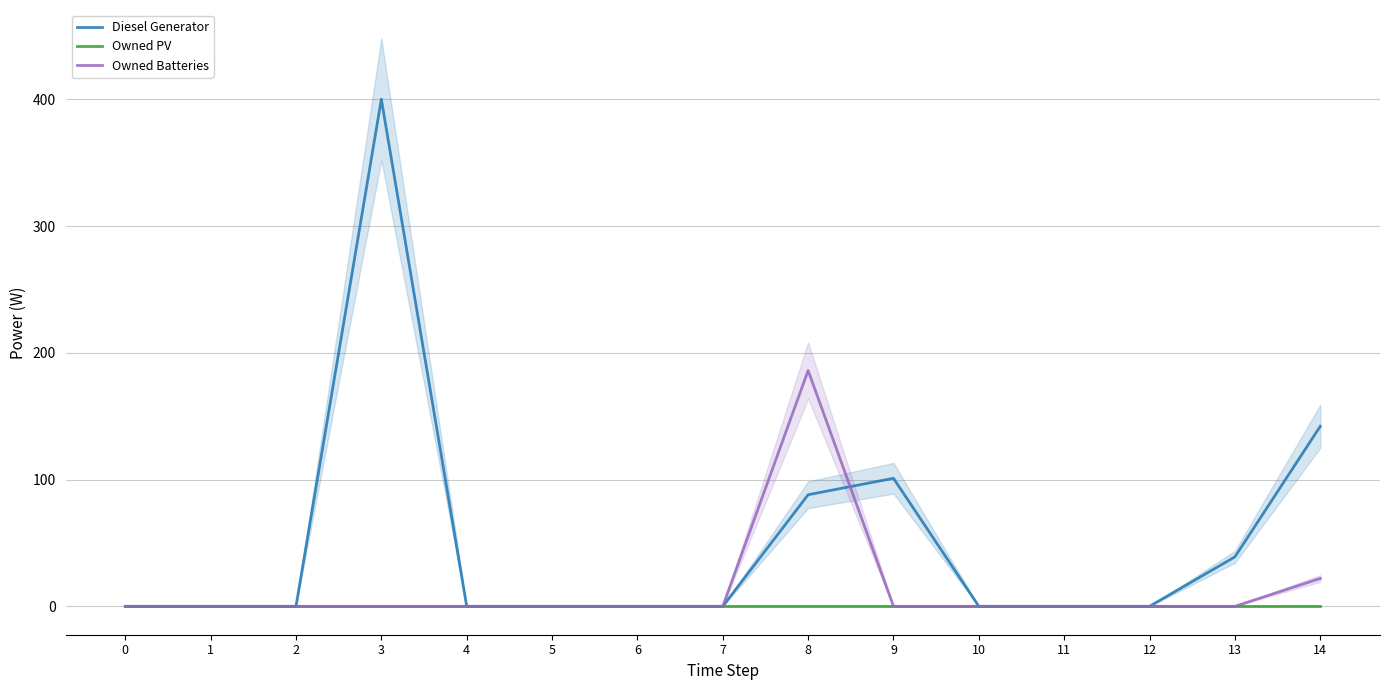

How many values in Owned Batteries are above zero?

2